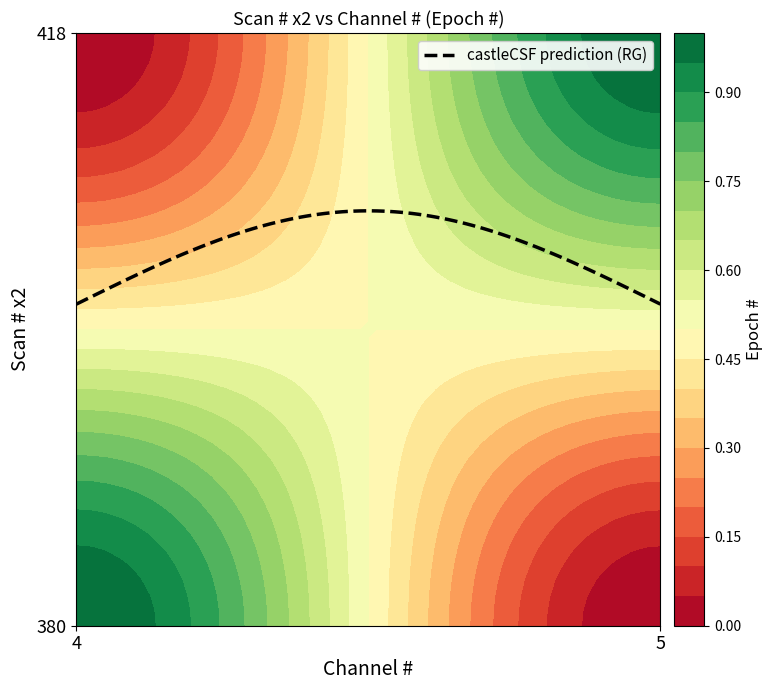

Is it true that 418 equals 0 at 4?

True